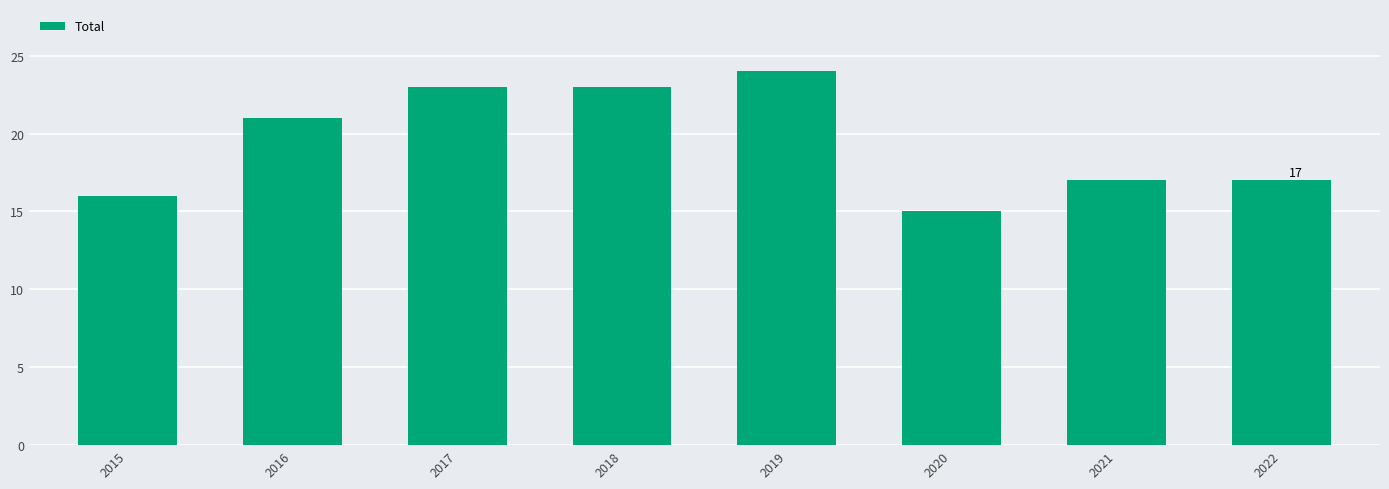

What is the difference between the maximum and minimum values?

9